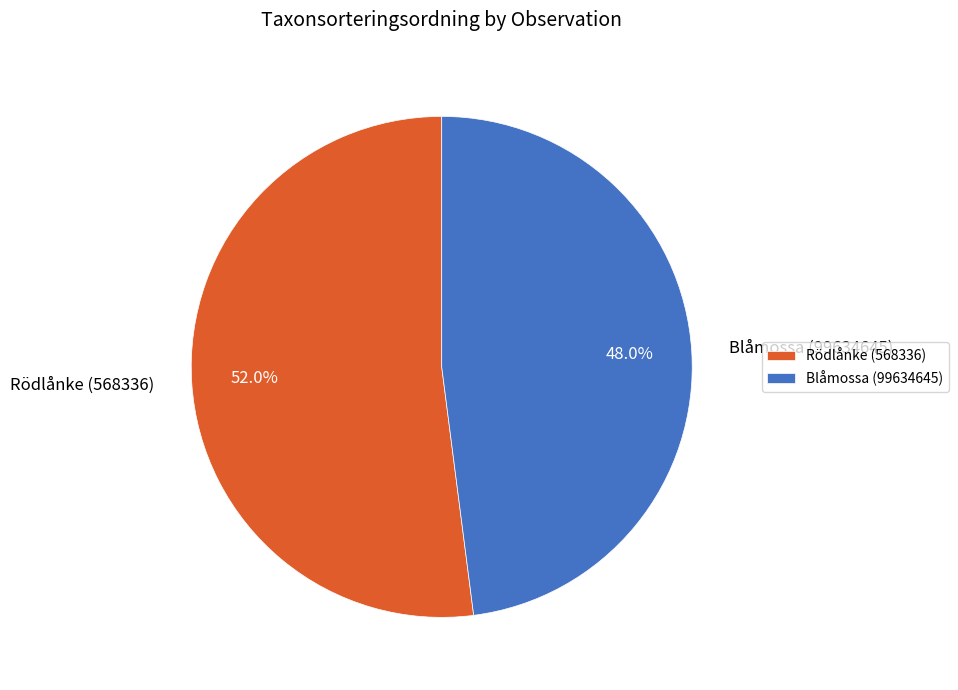

True or false: Blåmossa (99634645) accounts for 48% of the total.

True